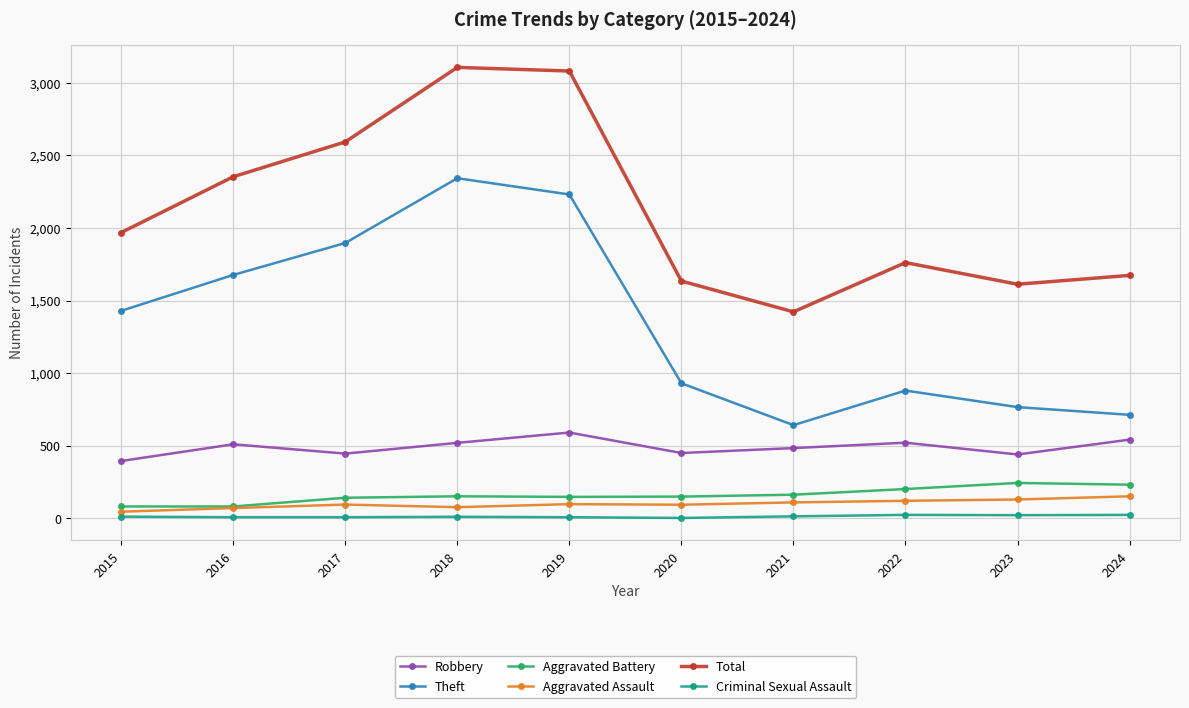

True or false: Aggravated Battery and Theft cross at least once.

False